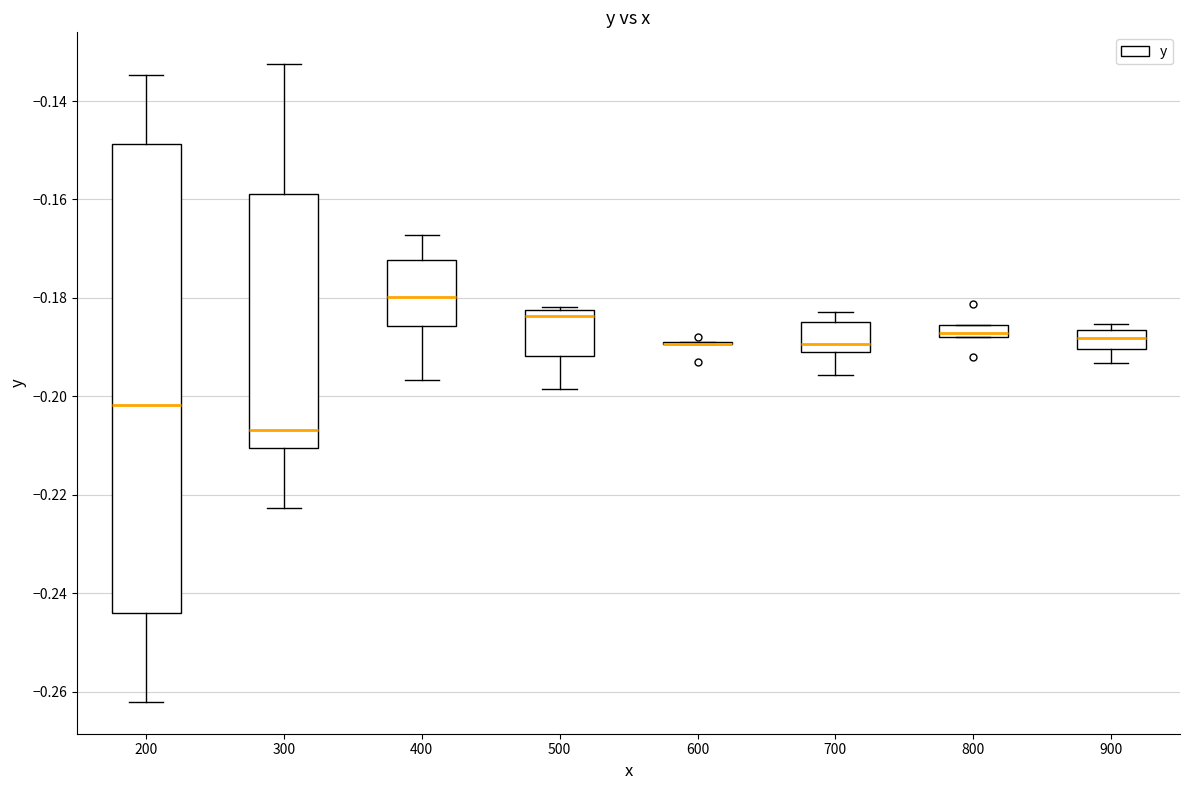

Where is the lower edge of the box at x = 900 on the y-axis? The values are not printed on the chart, so give them approximately, as read against the axis.

-0.190